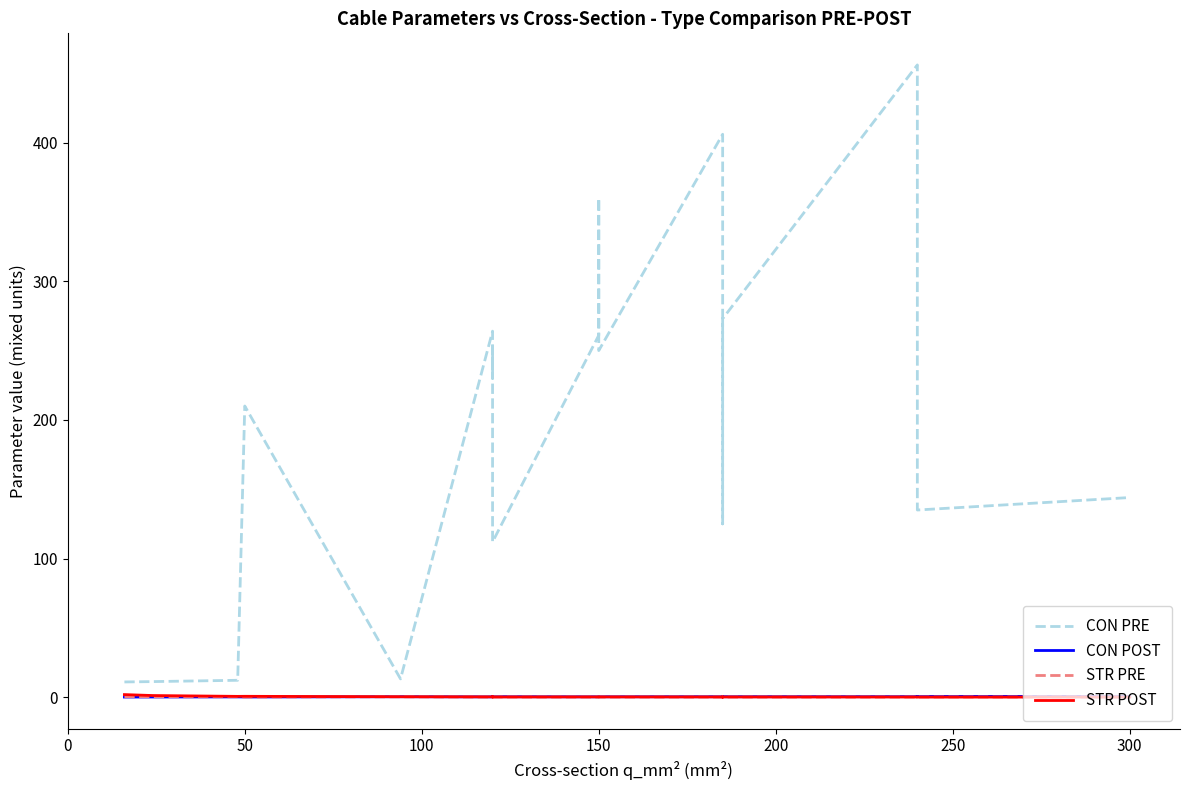

Reading left to right, what are all the values shown in this chart?

CON PRE: 11.0	11.2	12.2	210.0	13.2	264.0	230.0	253.0	112.0	261.0	360.0	250.0	406.0	340.0	125.0	273.0	456.0	304.0	135.0	144.0
CON POST: 0.1	0.1	0.2	0.1	0.3	0.2	0.3	0.3	0.4	0.3	0.3	0.3	0.4	0.4	0.5	0.4	0.4	0.4	0.5	0.6
STR PRE: 0.3	0.3	0.3	0.1	0.3	0.1	0.1	0.1	0.2	0.1	0.1	0.1	0.1	0.1	0.2	0.1	0.1	0.1	0.1	0.1
STR POST: 1.9	1.2	0.6	0.6	0.3	0.2	0.3	0.3	0.2	0.2	0.2	0.2	0.2	0.2	0.1	0.2	0.1	0.1	0.1	0.1